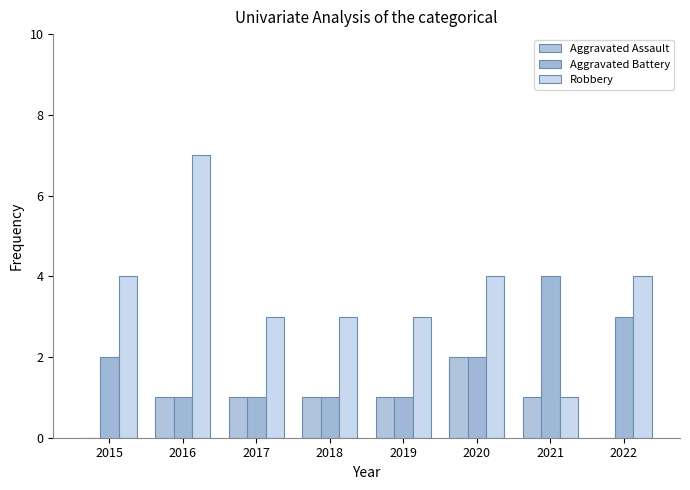

At which label does Robbery reach its minimum?

2021